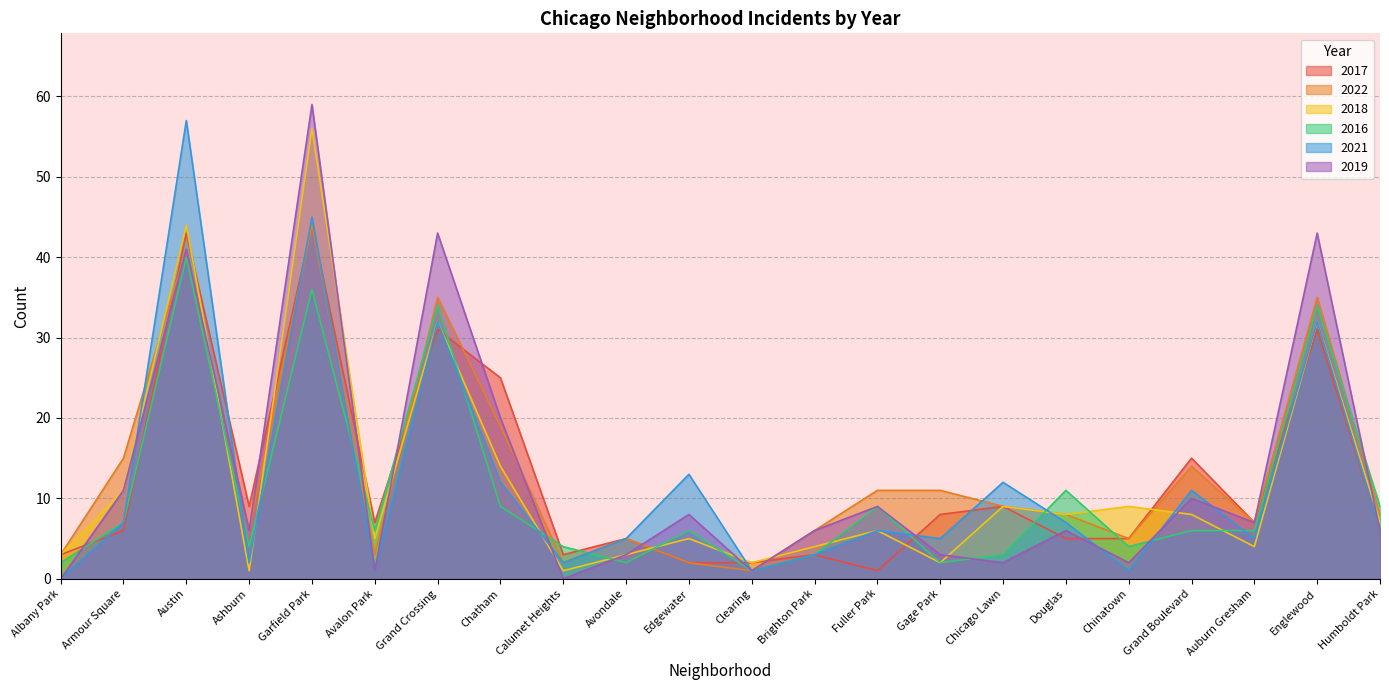

What is the label of the 10th point from the left?

Avondale